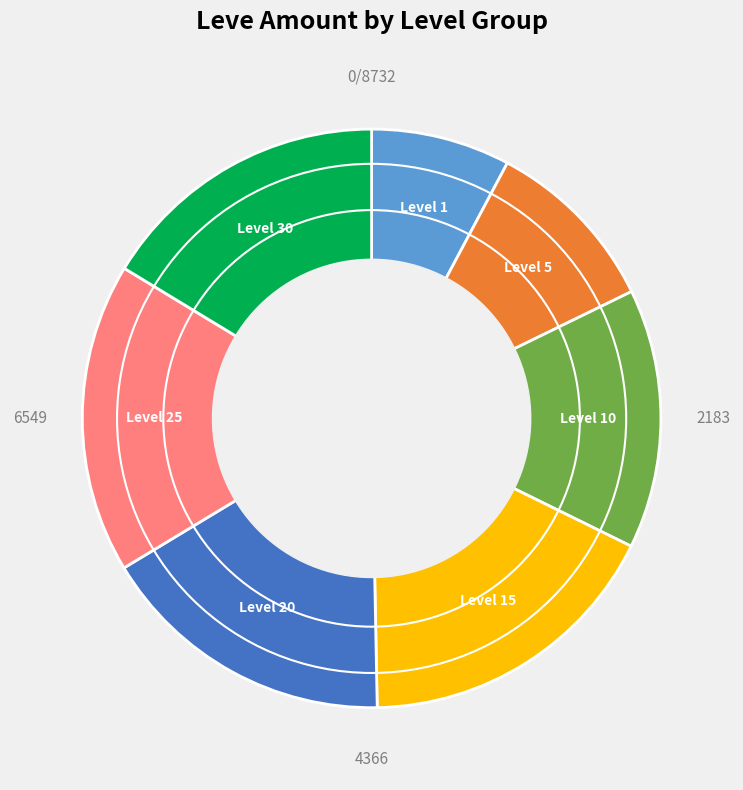

The Level 10 slice represents 7% of the pie. True or false?

False